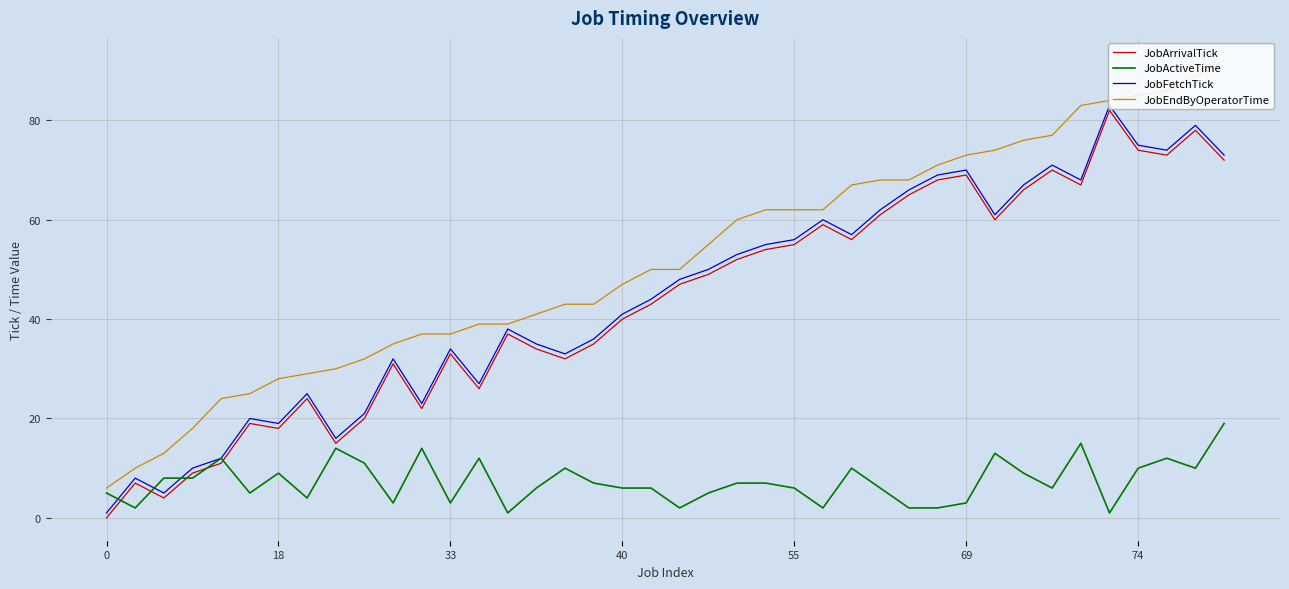

Which series has the largest total across all categories?

JobEndByOperatorTime